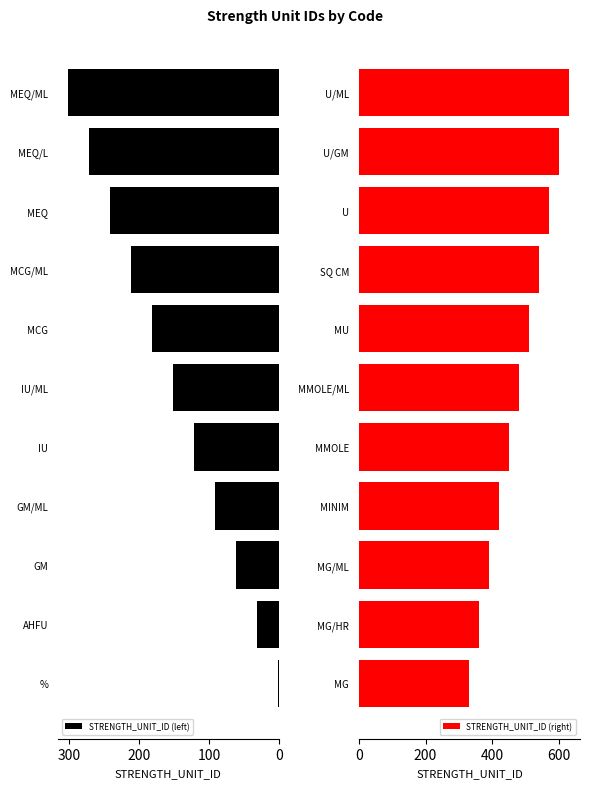

What is the average value of the STRENGTH_UNIT_ID (left) series?

151